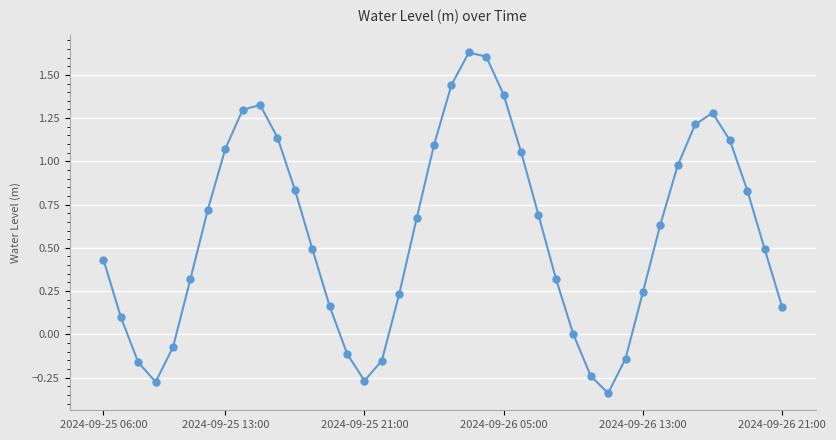

What is the difference between the maximum and second lowest values?

1.9